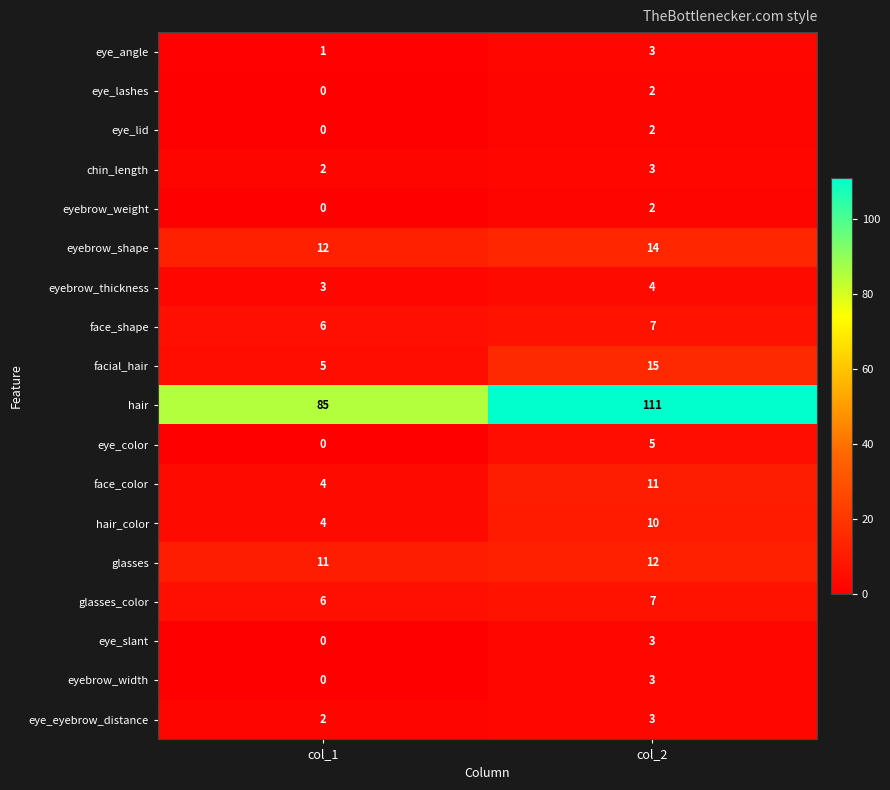

The glasses series shows 7 at col_1. True or false?

False